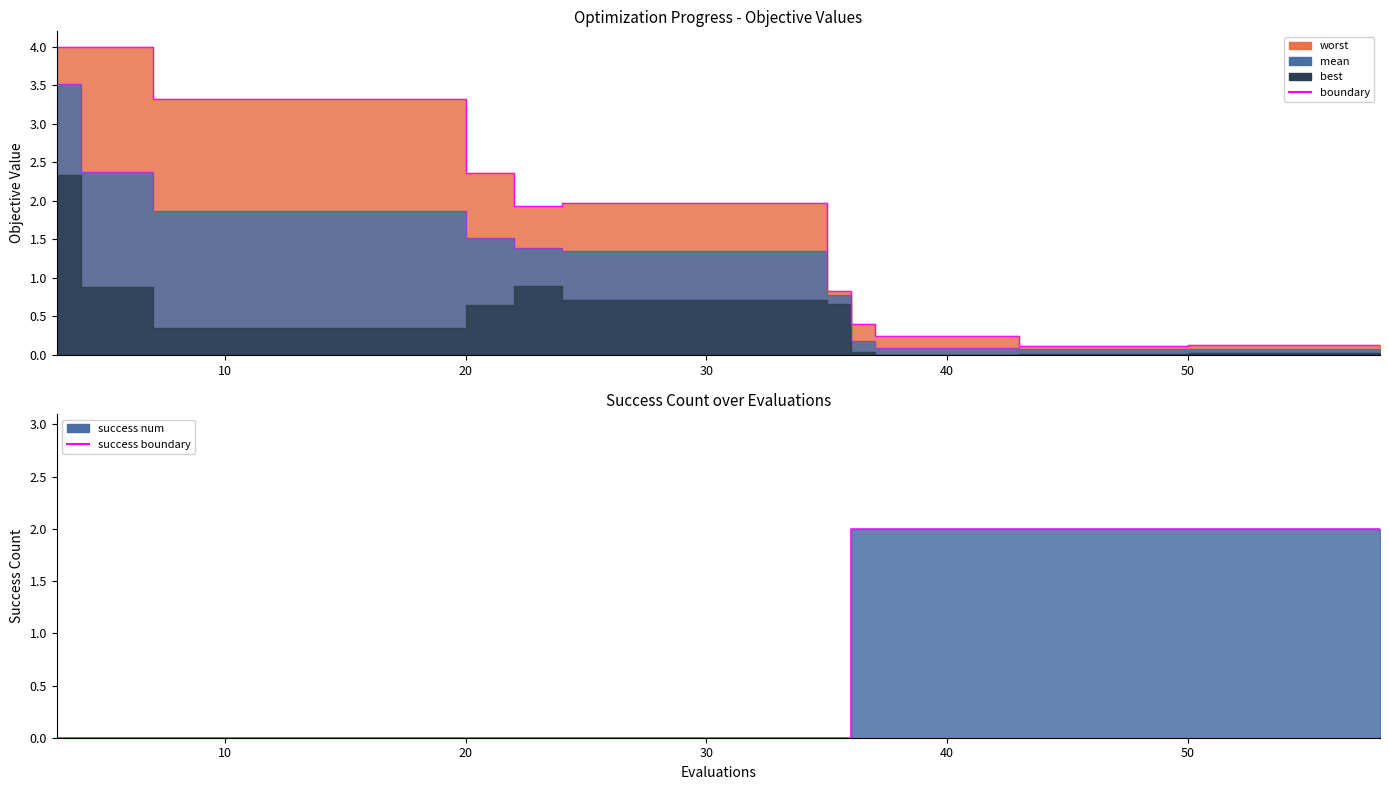

What is the highest value of the success boundary series?

2.0